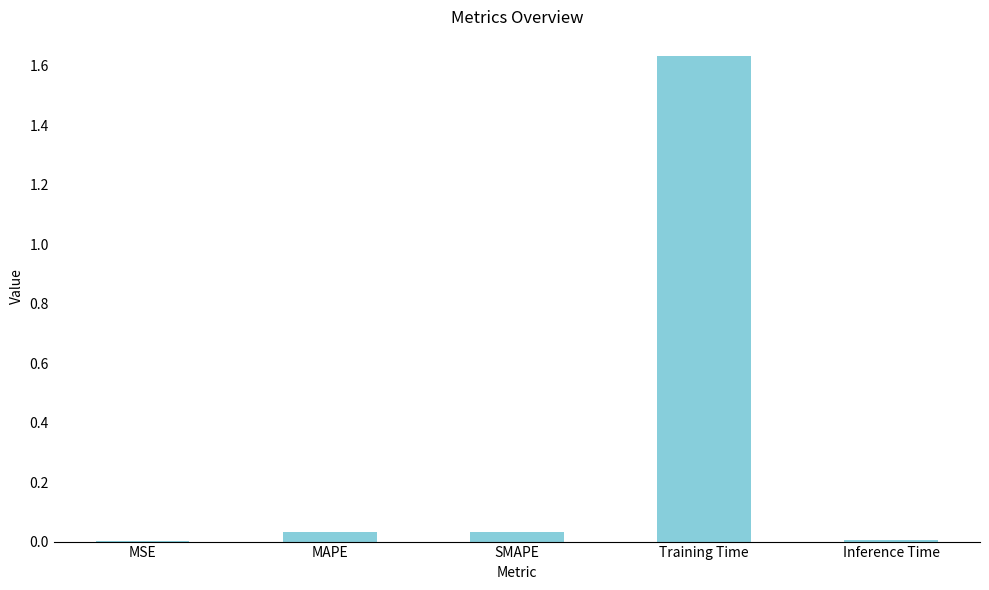

Between Inference Time and Training Time, which is larger?

Training Time